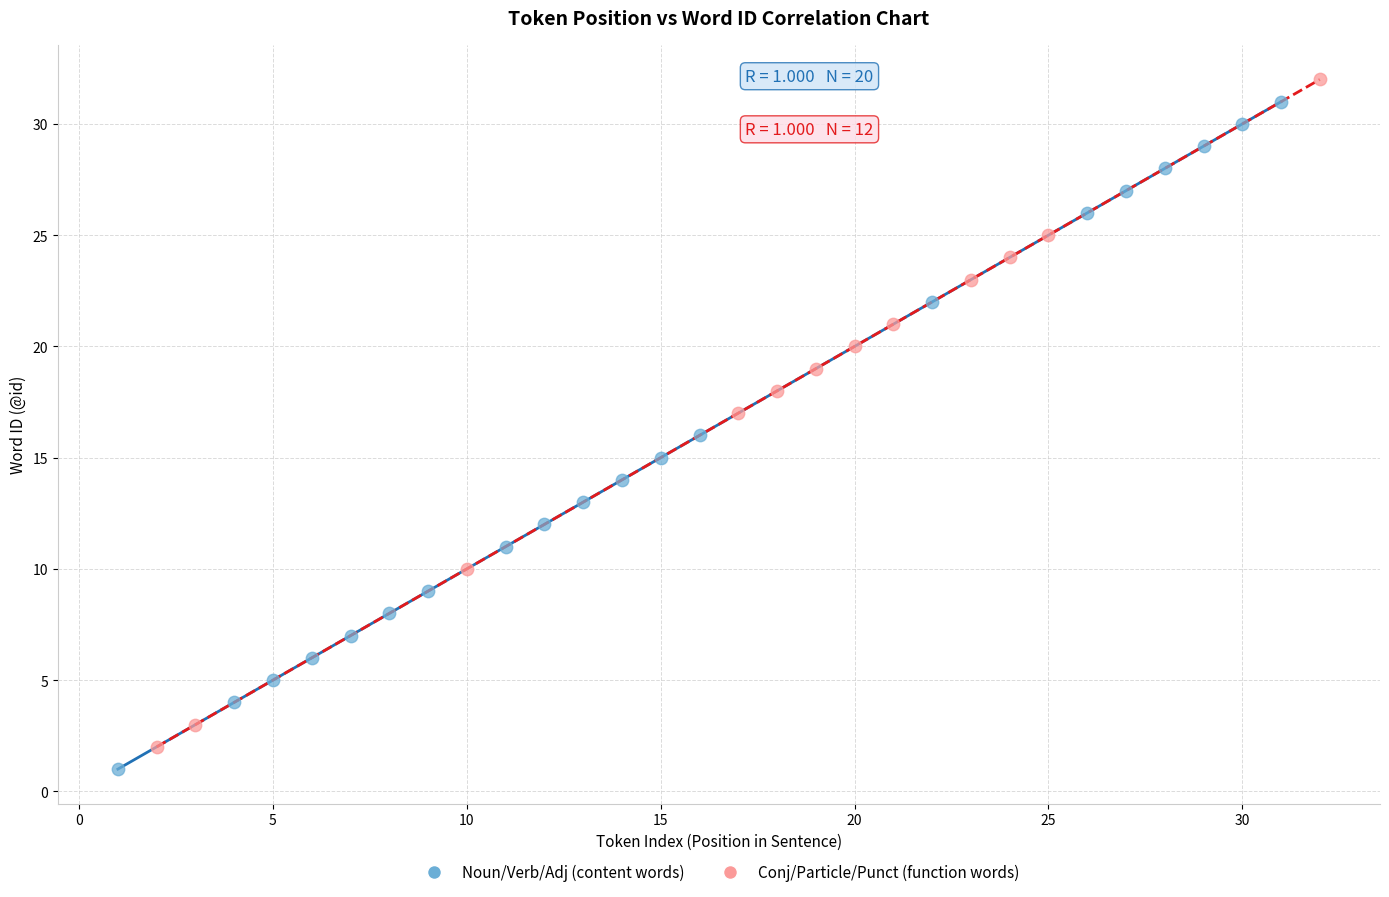

Which series contains the highest Y value?

Conj/Particle/Punct (function words)